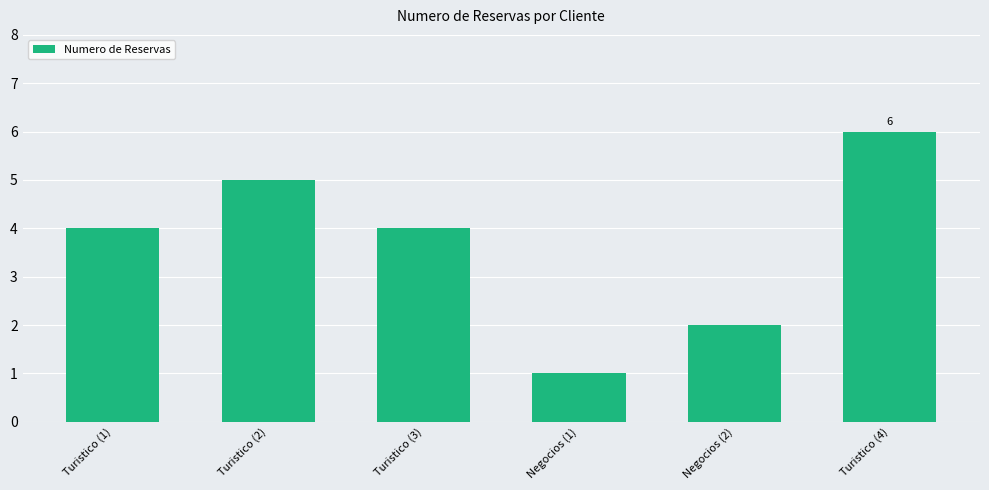

Count the number of data series in this chart.

1